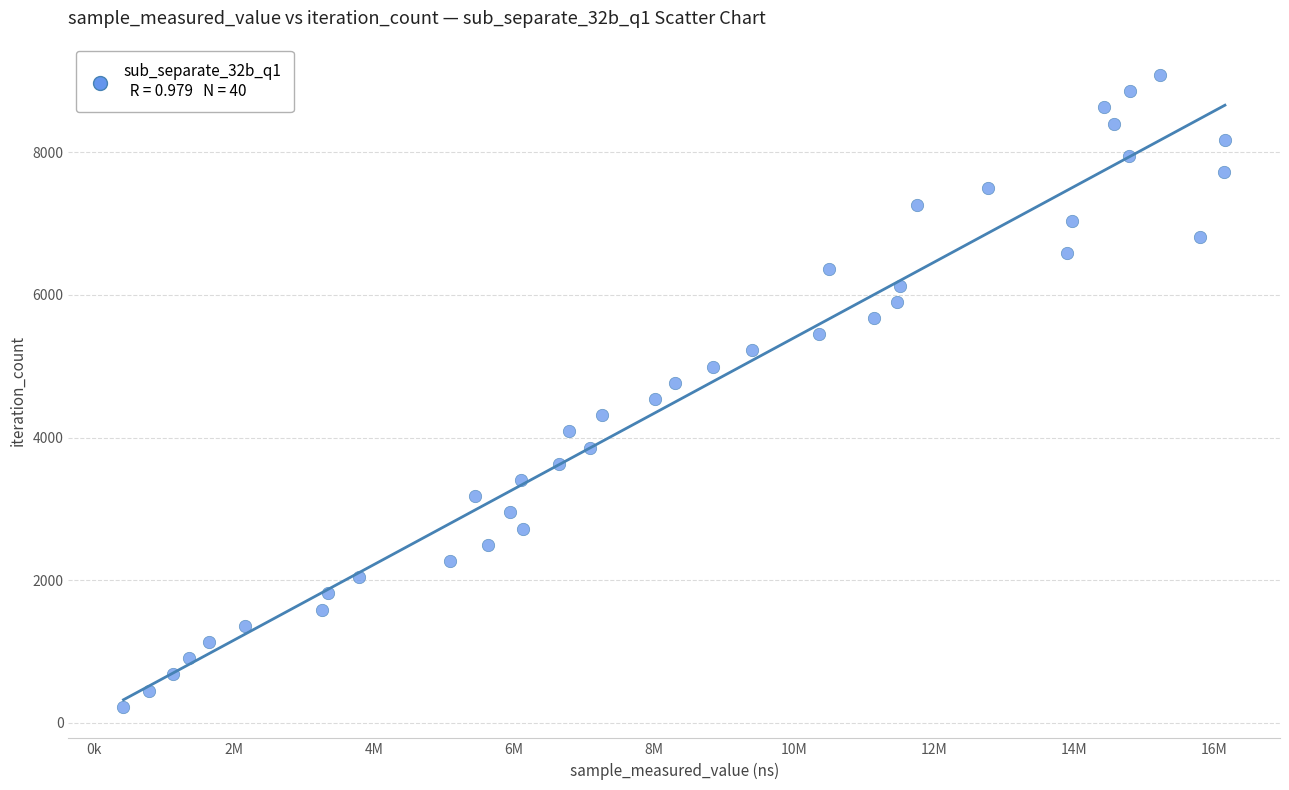

What is the range of X values (max minus min)?

15726559